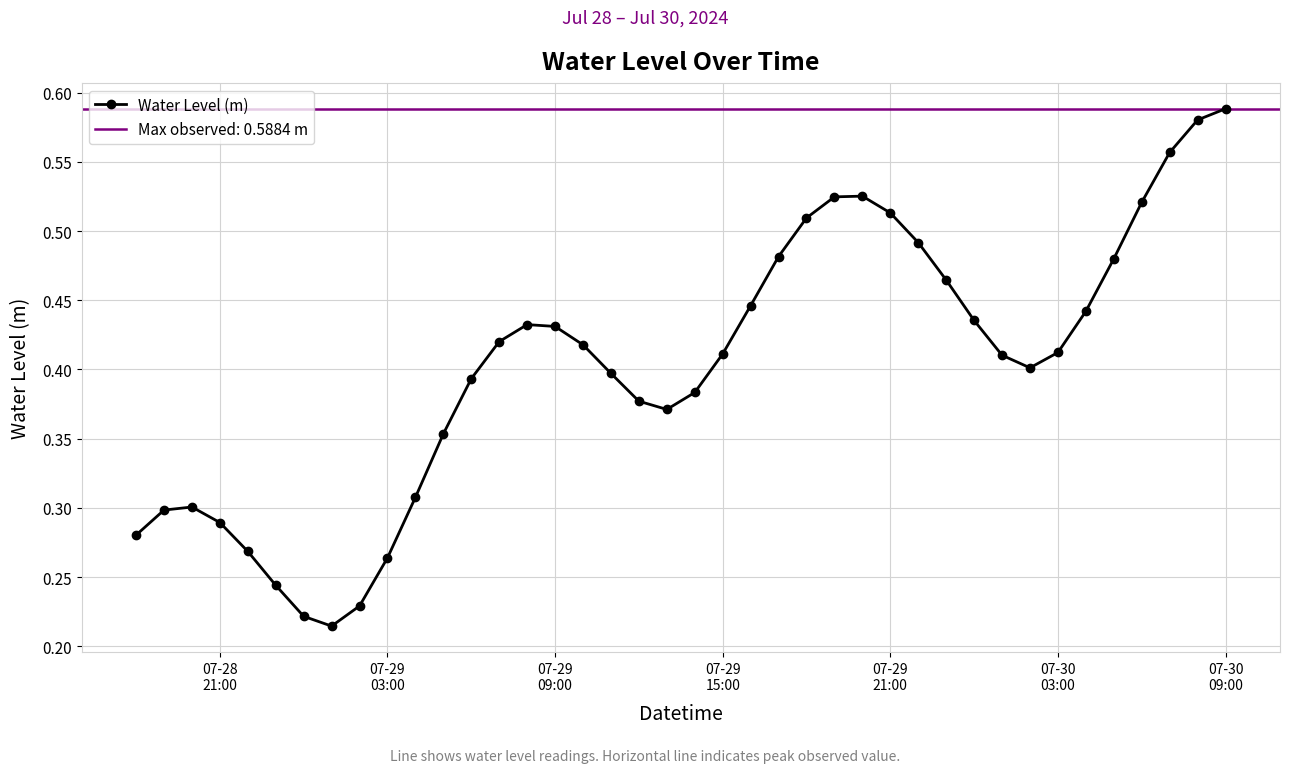

What is the difference between the second highest and second lowest values?

0.4